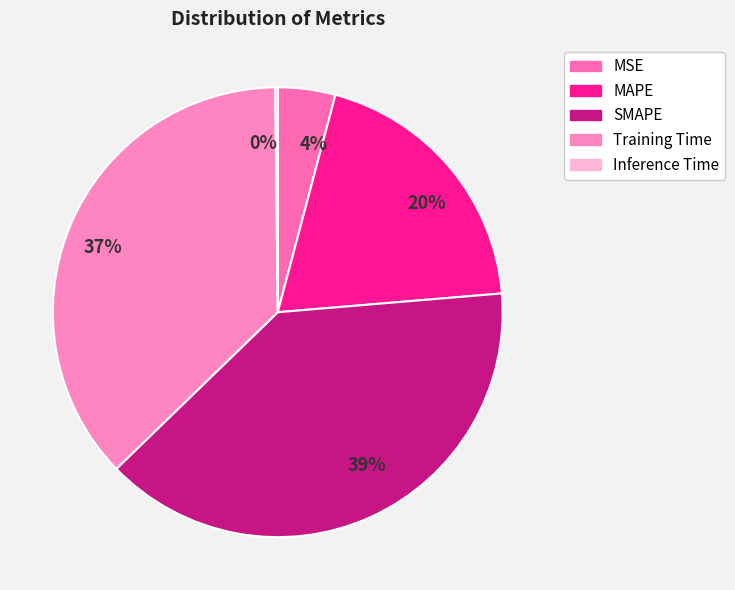

Count the number of slices in the pie.

5